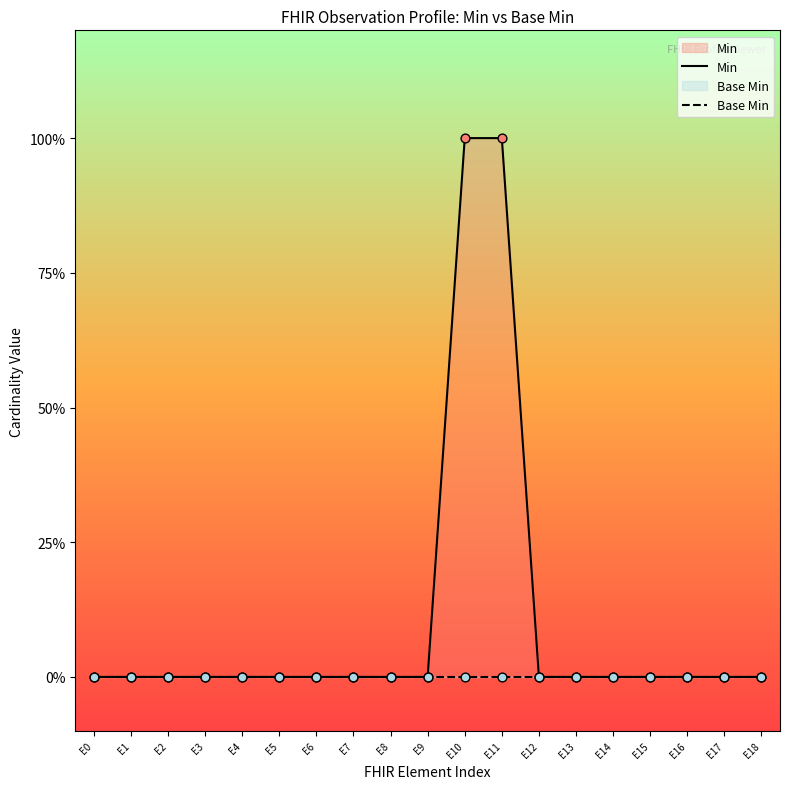

Is the value of Base Min at E0 greater than the value of Min at E7?

No